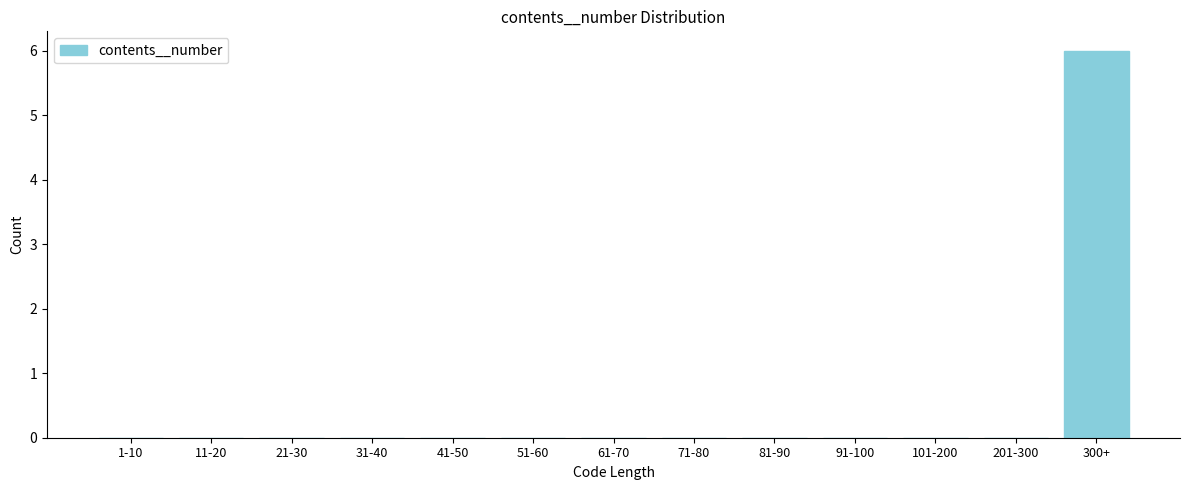

Reading right to left, list all the values displayed in this chart.

300+=6	201-300=0	101-200=0	91-100=0	81-90=0	71-80=0	61-70=0	51-60=0	41-50=0	31-40=0	21-30=0	11-20=0	1-10=0